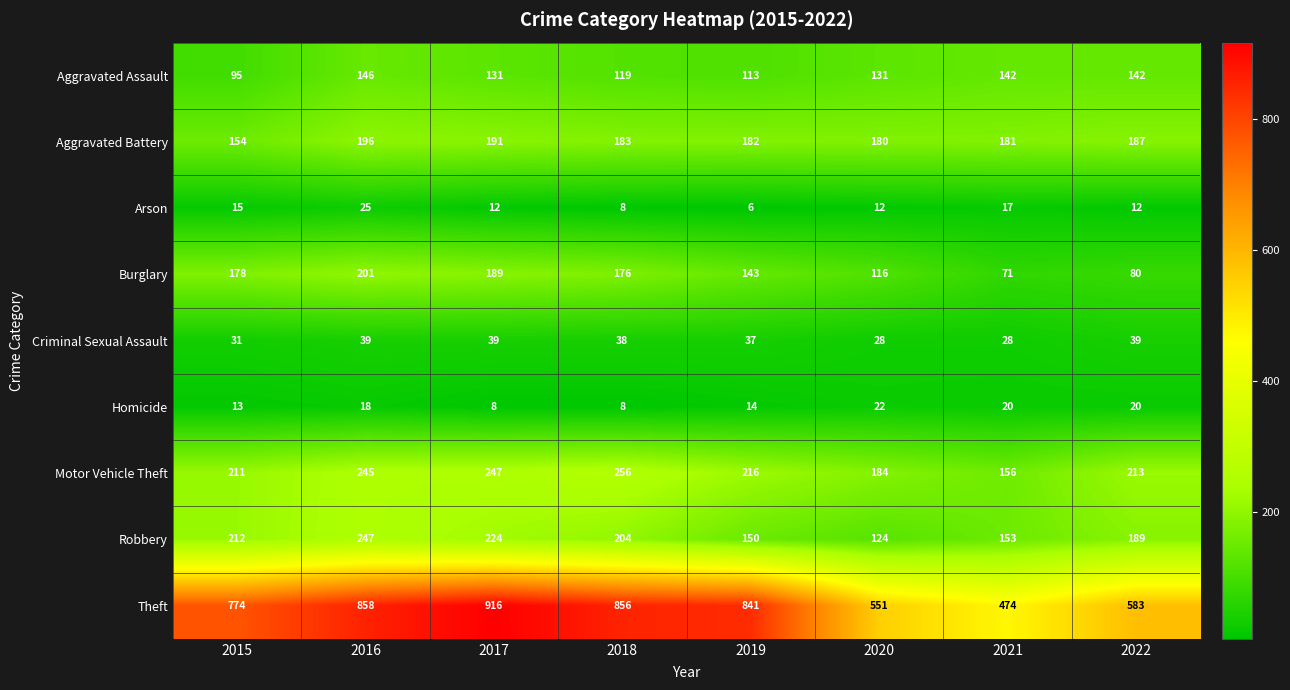

How many data points does each series have?

8